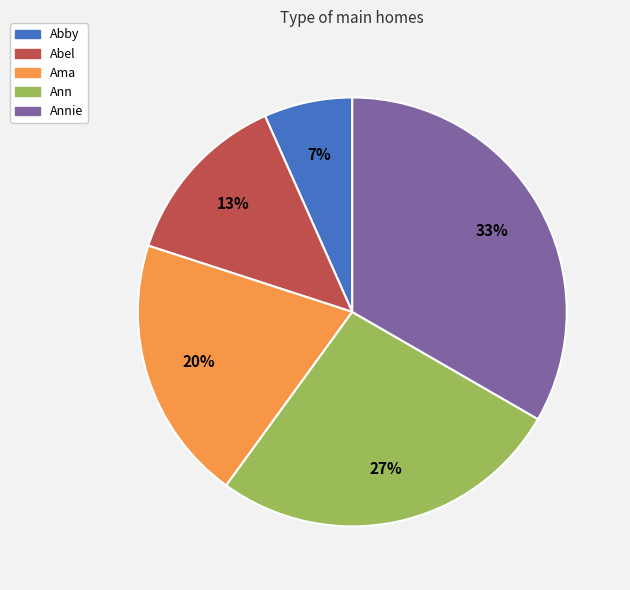

Do Ama and Ann together represent more than half of the pie?

No